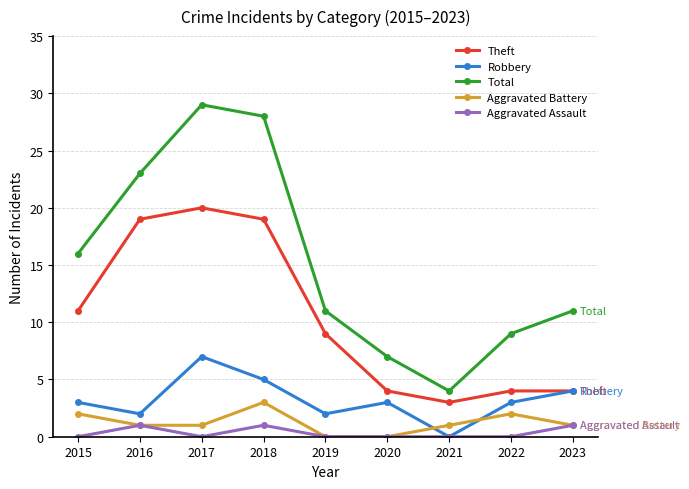

True or false: Total and Aggravated Battery intersect in this chart.

False